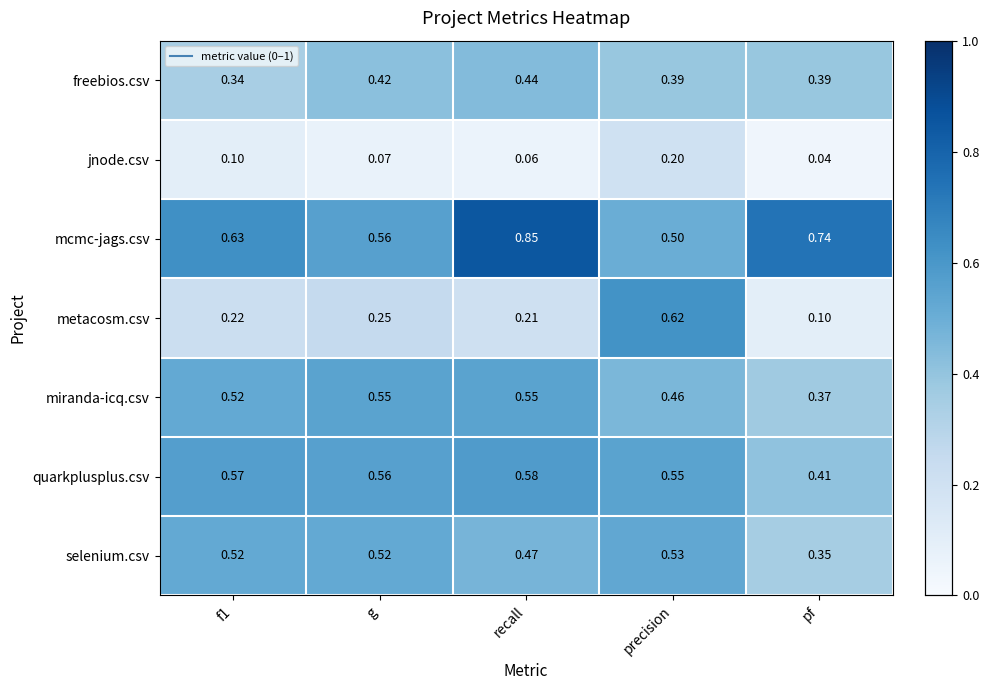

At which label is metacosm.csv closest to 0?

pf